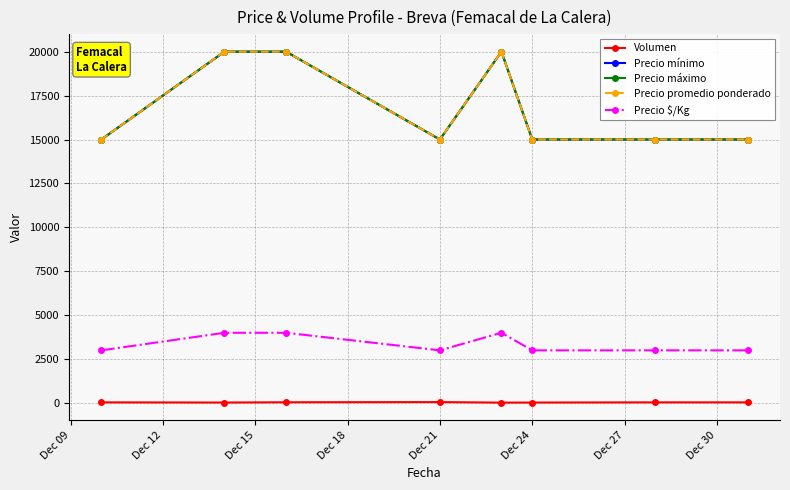

Does the chart have visible grid lines?

Yes